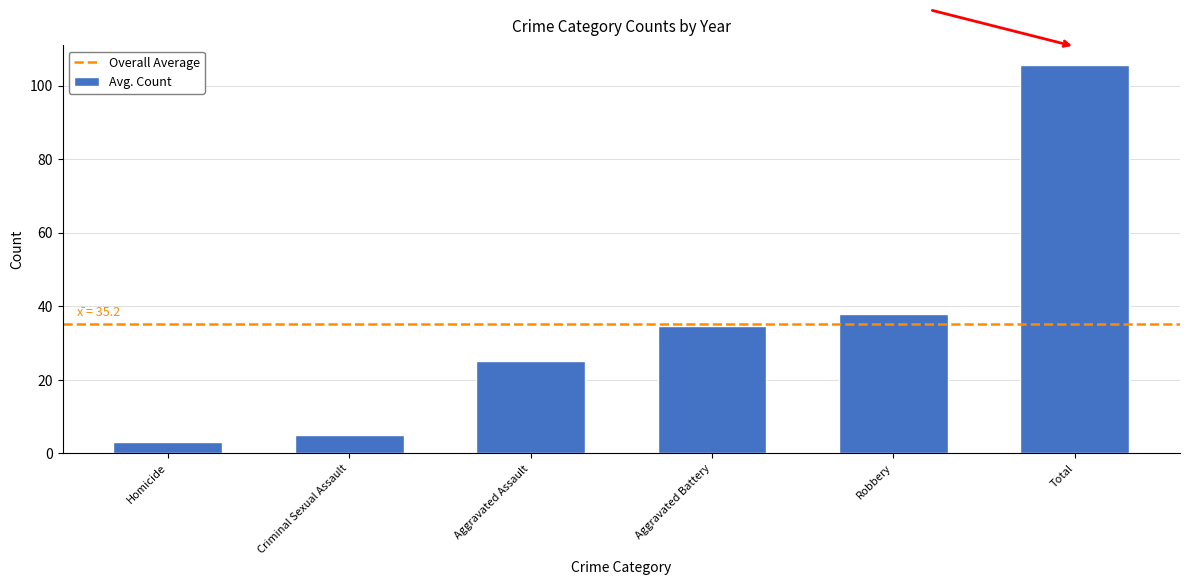

The chart shows a value of 38.0 at Robbery. True or false?

True